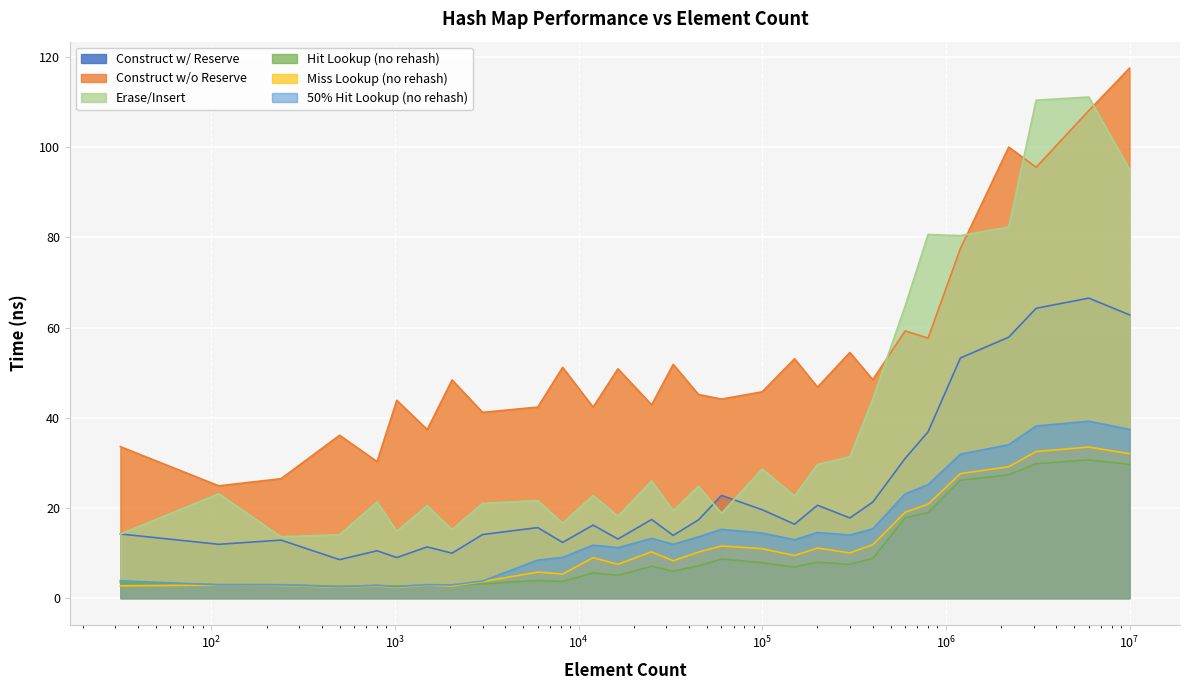

True or false: avg_construct_time_without_reserve_ns and avg_construct_time_with_reserve_ns cross at least once.

False